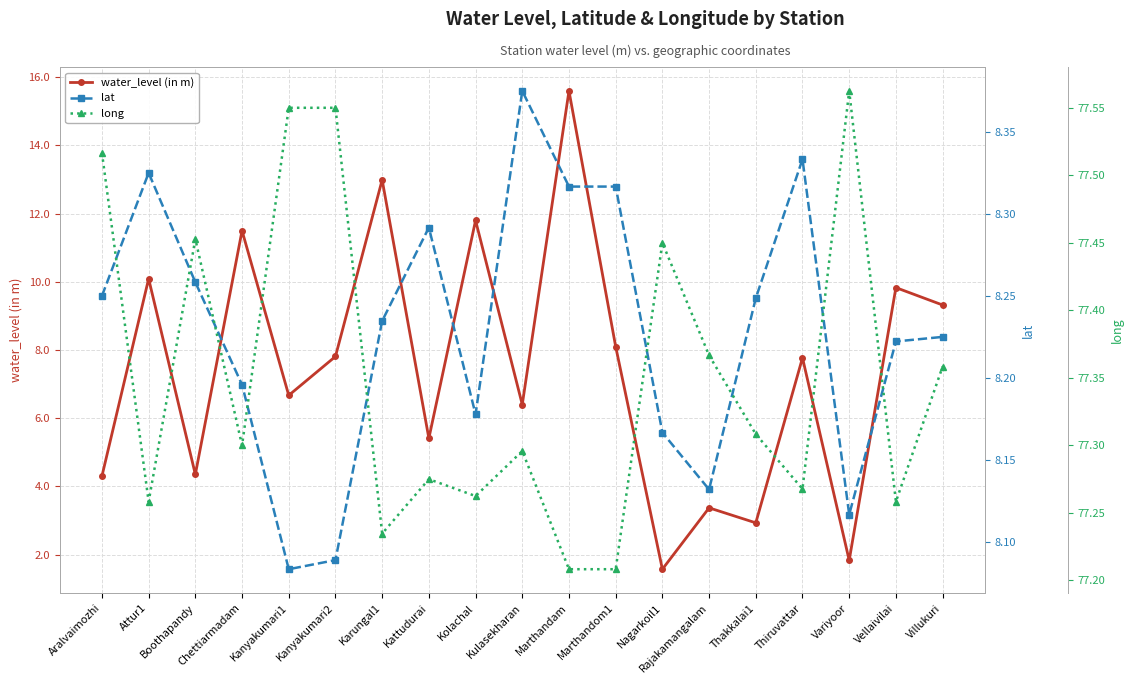

Is it true that lat equals 8.2 at Kolachal?

True